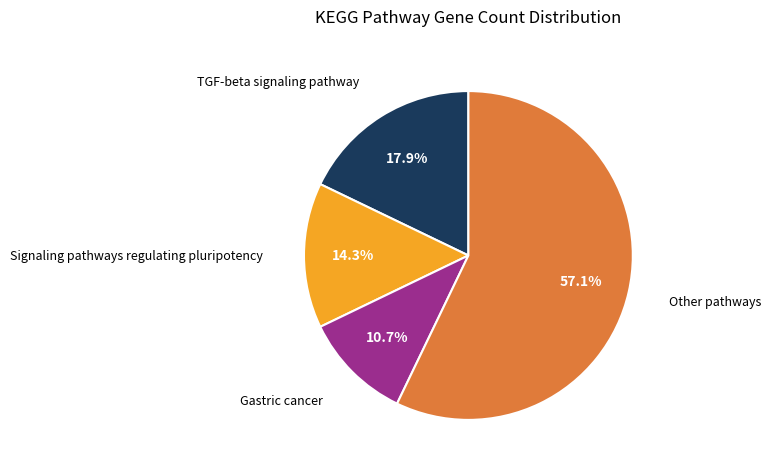

Which has a higher value, Gastric cancer or Other pathways?

Other pathways